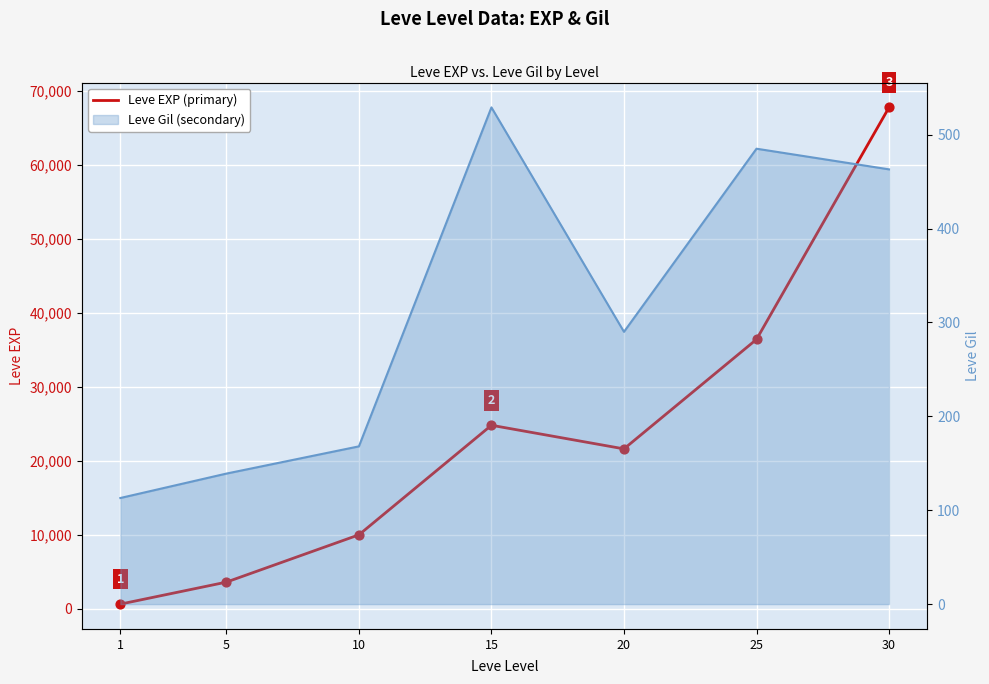

Which series contains the highest Y value?

Leve EXP (primary)